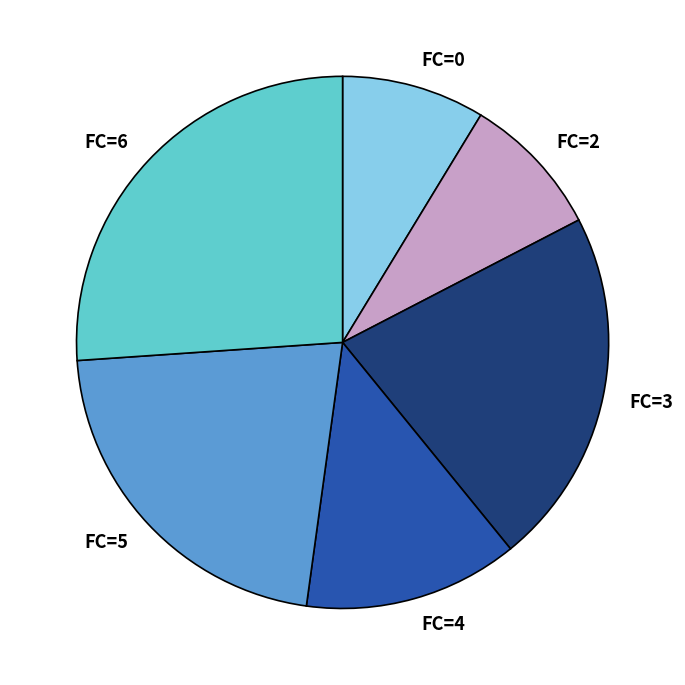

What is the ratio of the value at FC=3 to the value at FC=5?

1.0